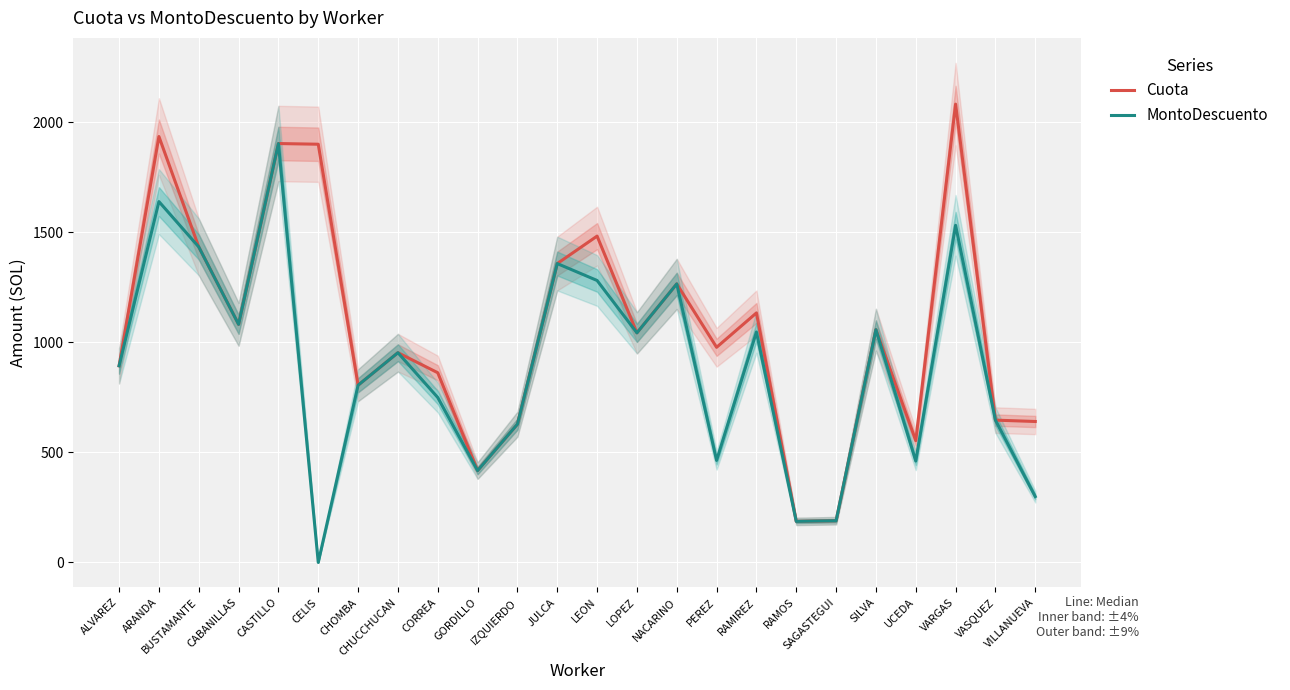

The Cuota series shows 1904.3 at CASTILLO. True or false?

True